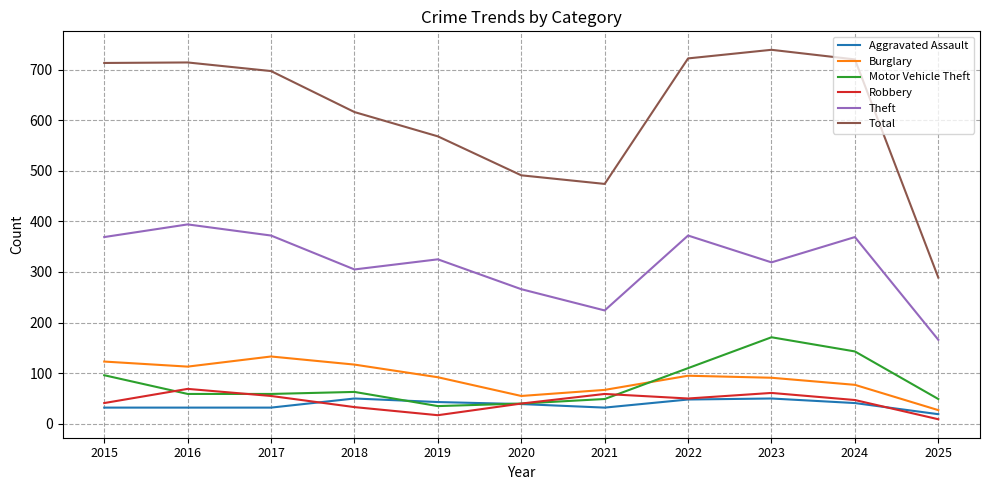

What is the difference between the highest and lowest values at 2025?

280